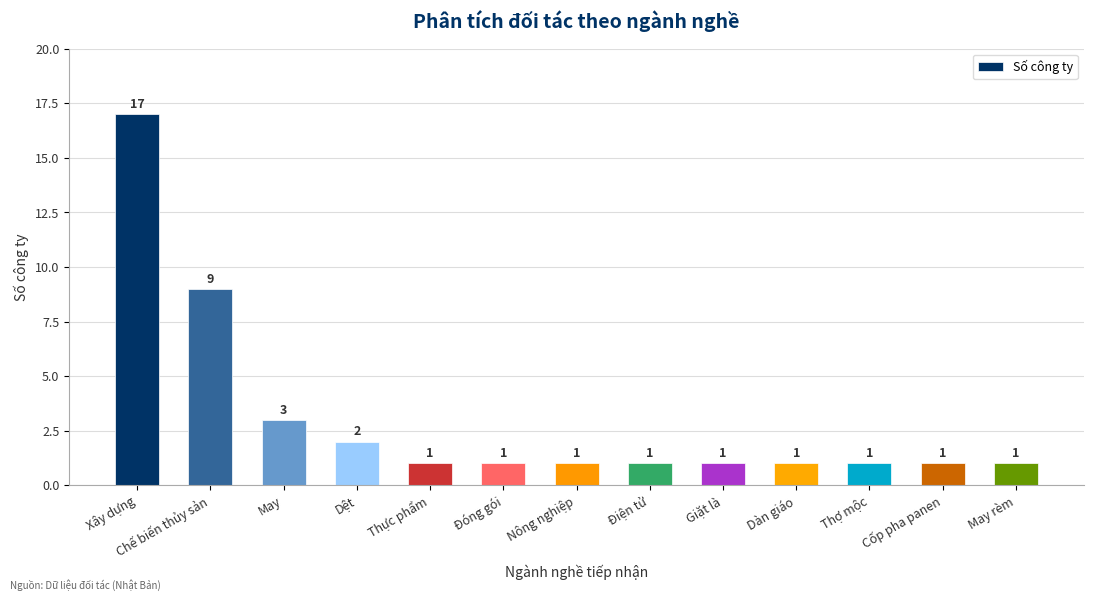

At which category does the chart reach its peak across all series?

Xây dựng